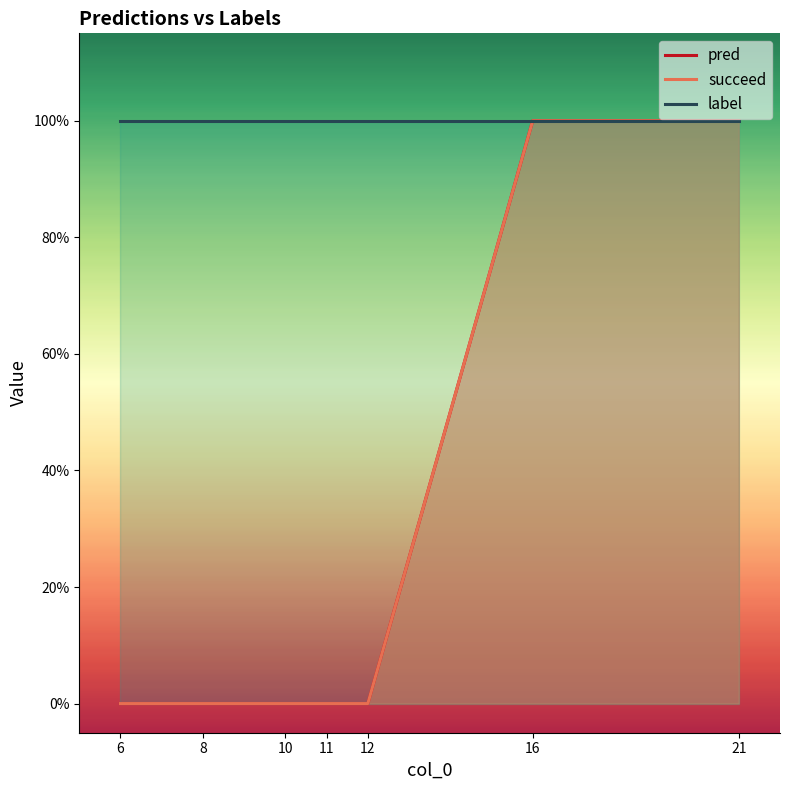

At which category is the sum across all series the highest?

16